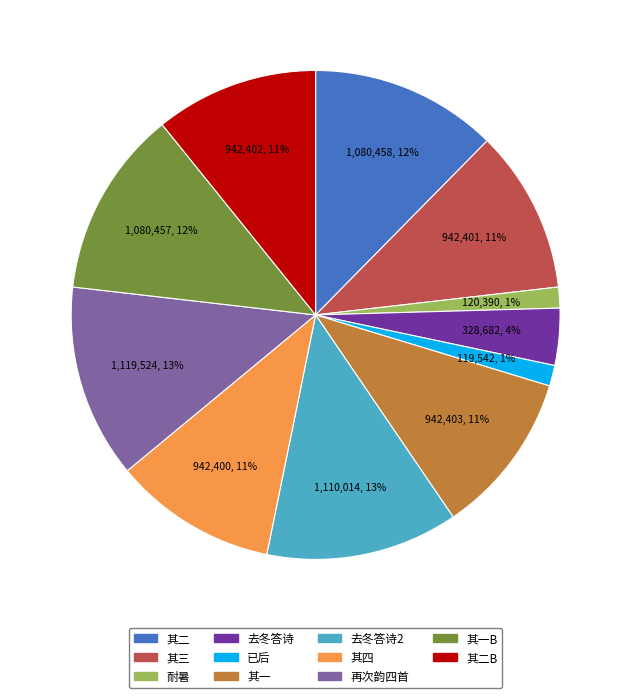

Is there any slice that represents more than half of the pie?

No